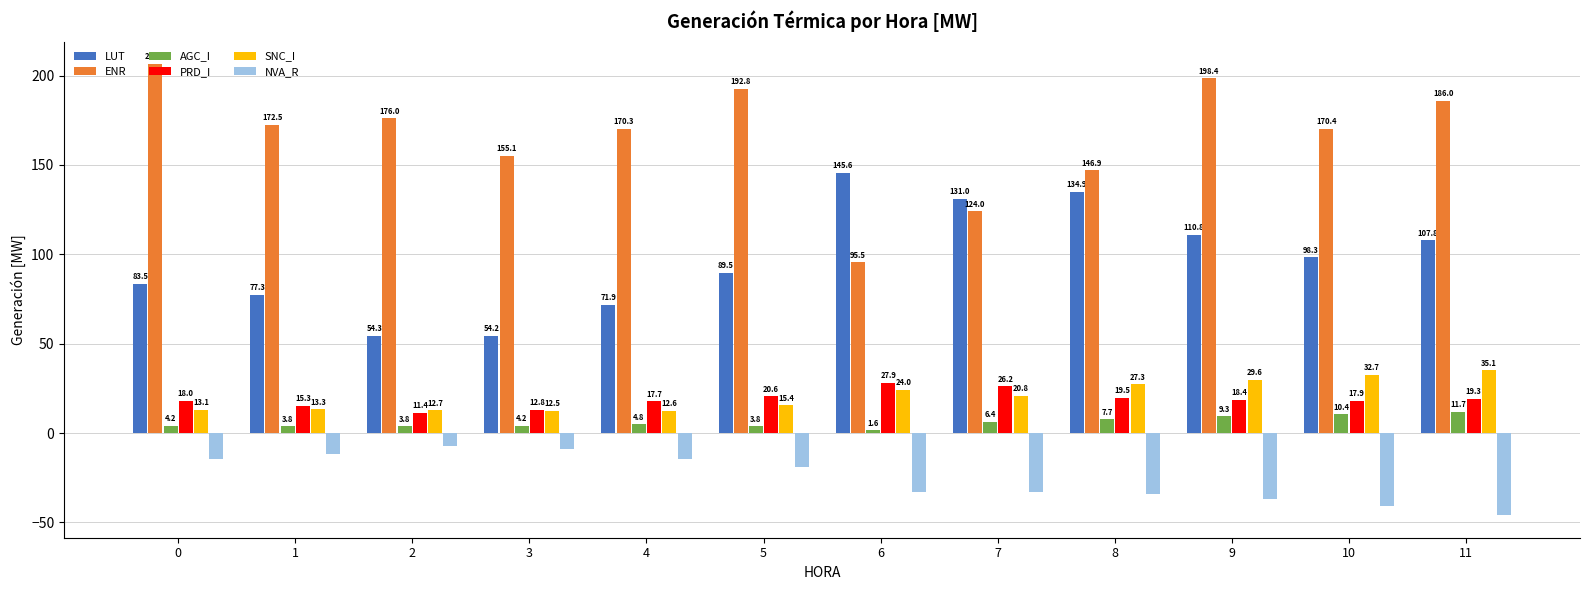

What are all the series names shown in the legend?

LUT, ENR, AGC_I, PRD_I, SNC_I, NVA_R